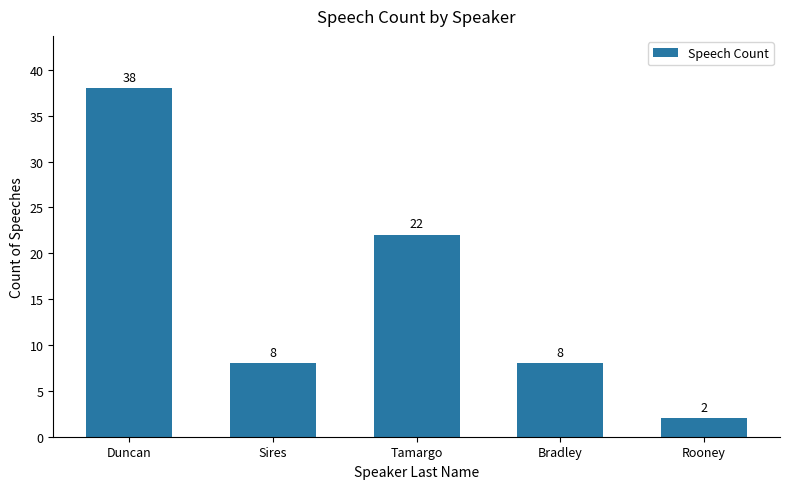

Does the chart contain stacked bars?

No